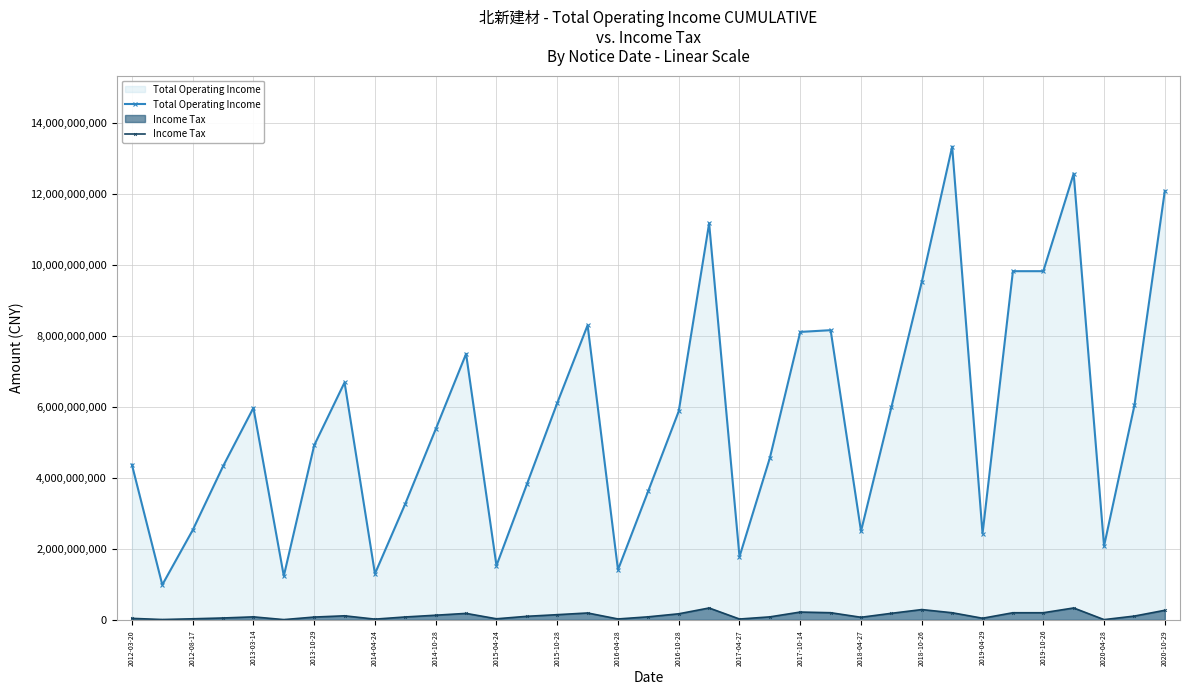

What is the minimum value for Income Tax?

6527380.4